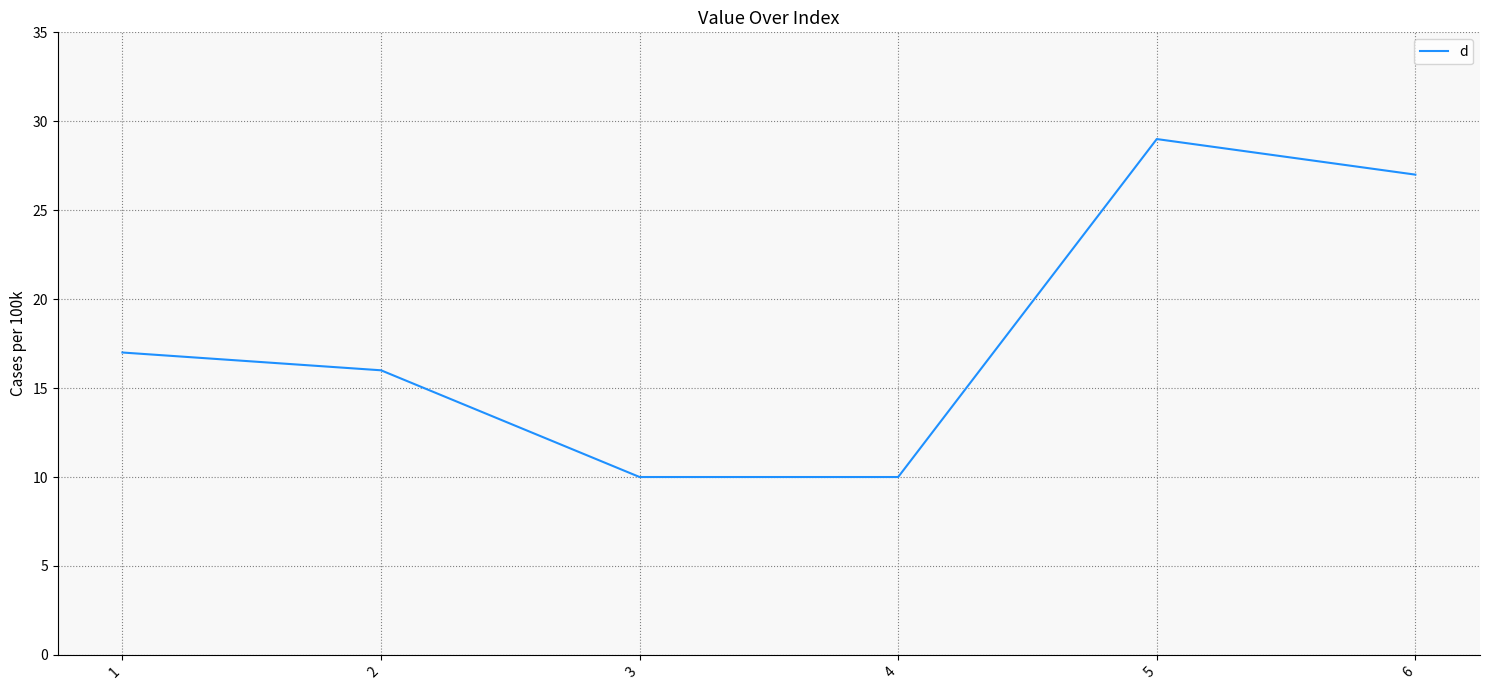

What is the smallest value displayed?

10